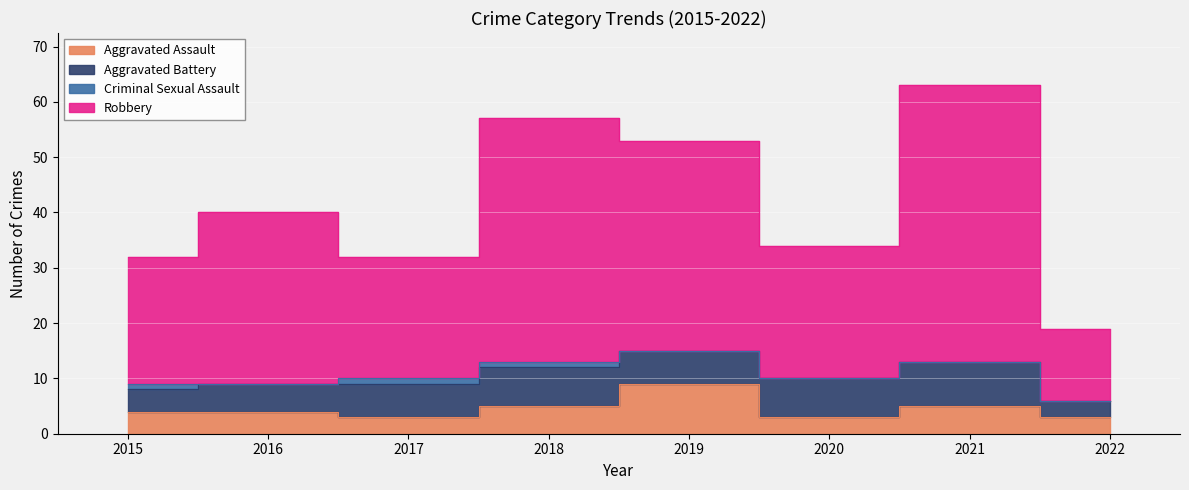

At which category does the chart reach its peak across all series?

2021